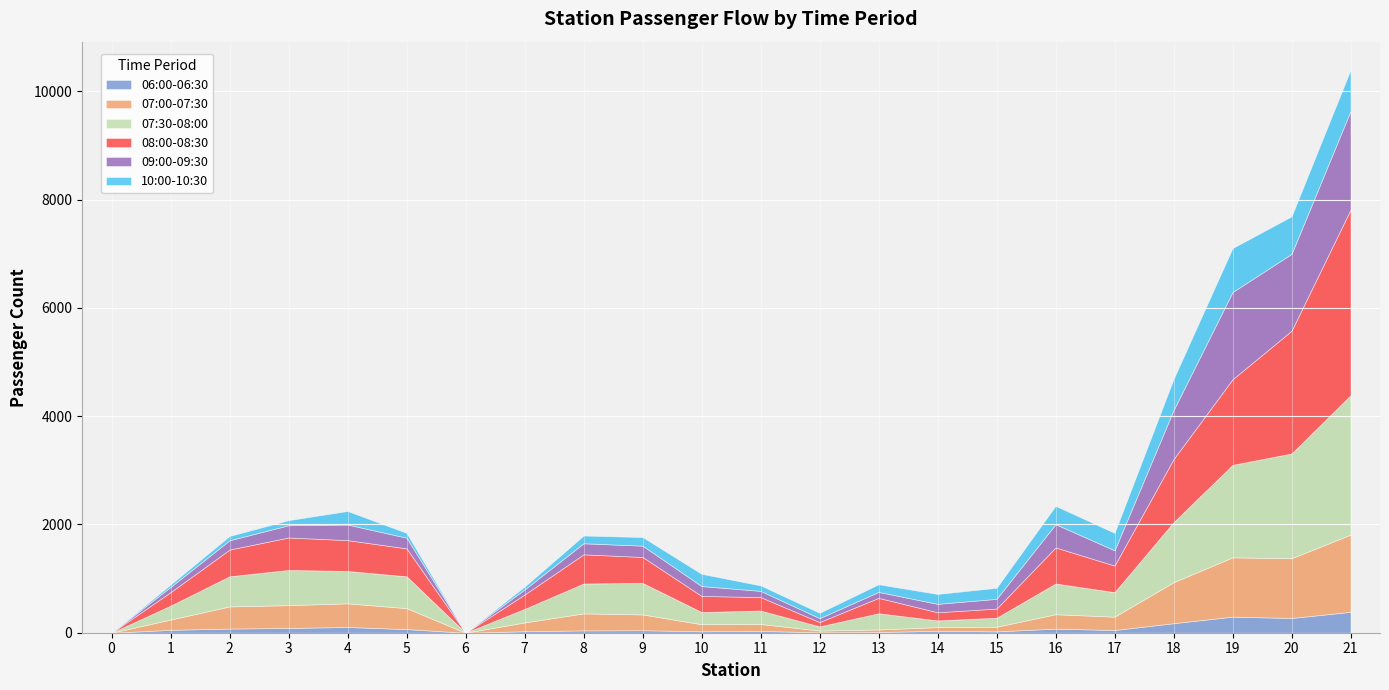

What is the difference between the highest and lowest values at 4?

491